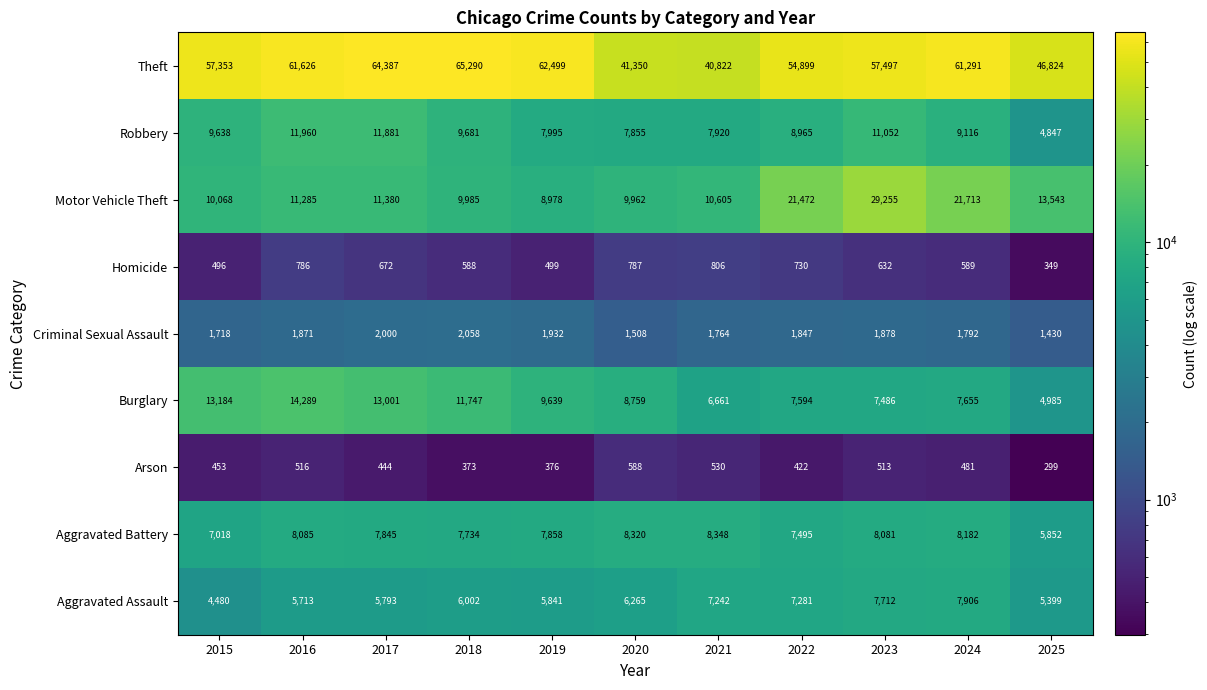

Where is Robbery nearest to the value 8403?

2019